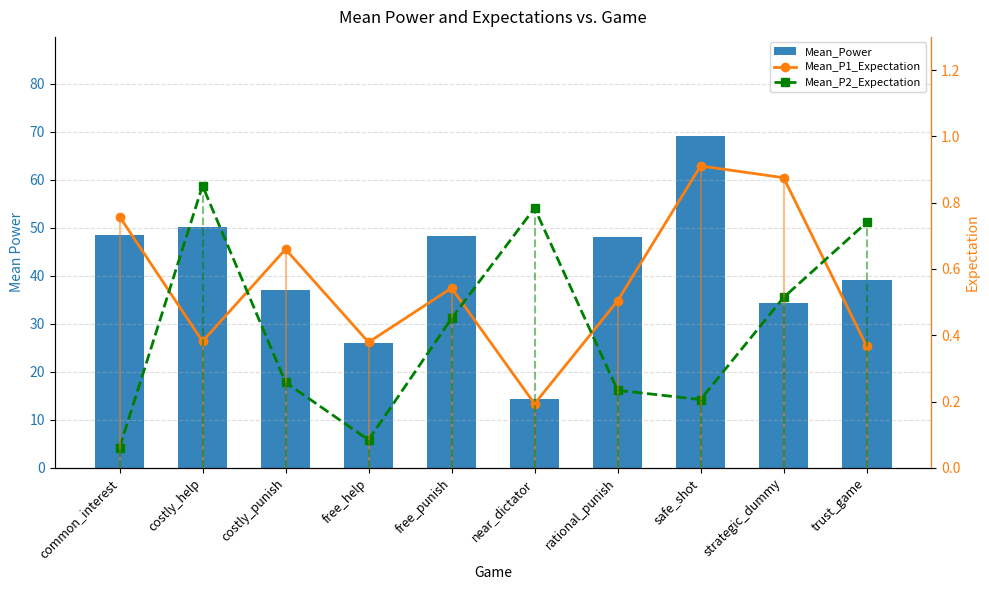

Where is Mean_P2_Expectation nearest to the value 0?

common_interest